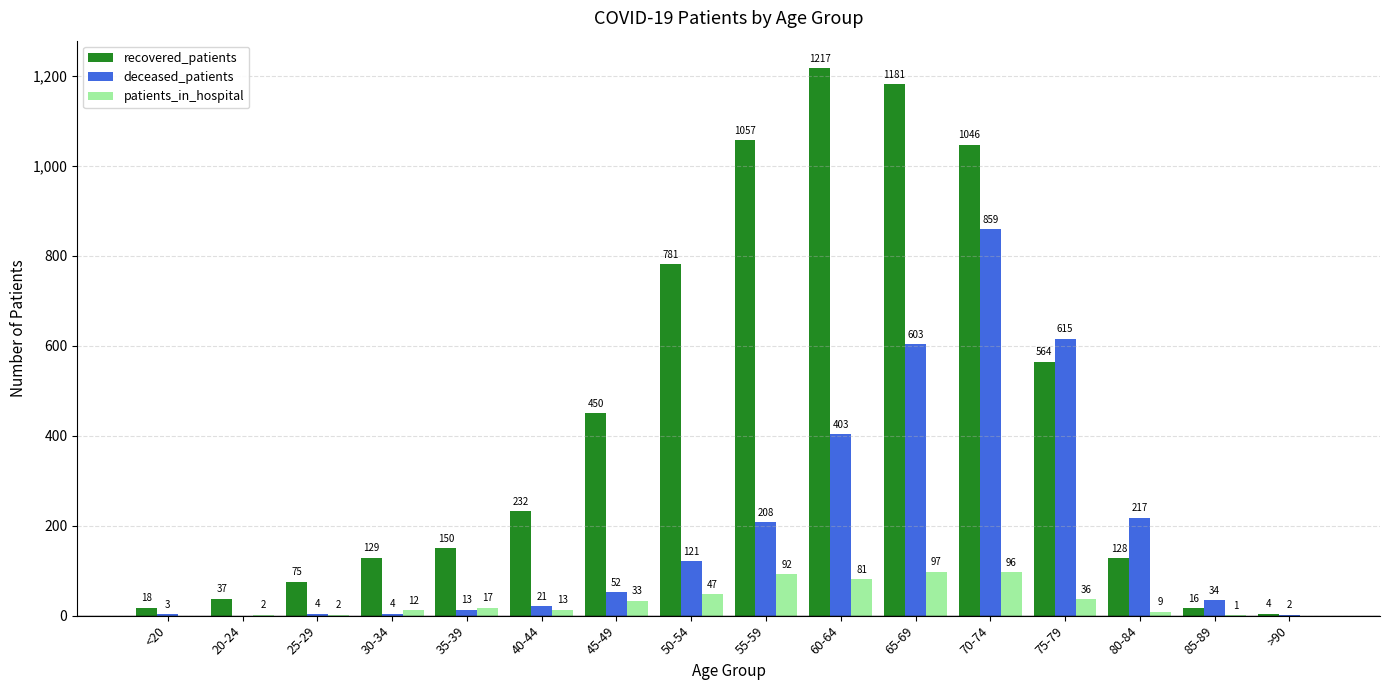

How many categories are shown in the chart?

16